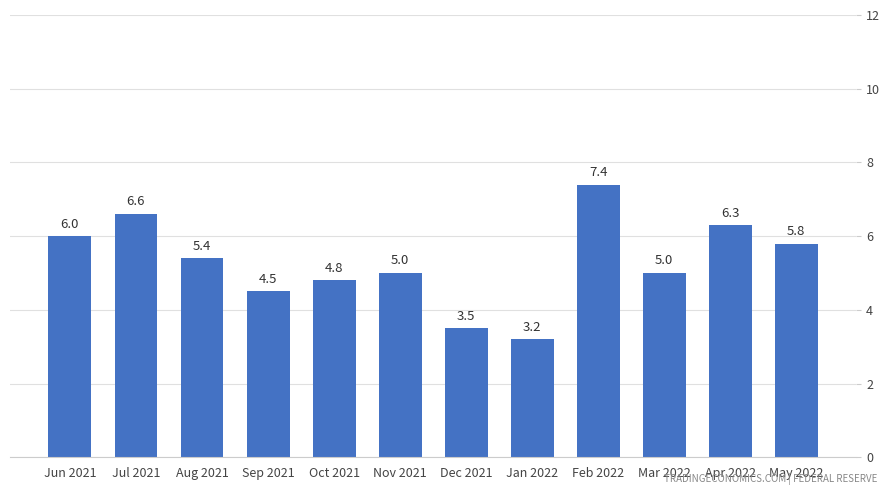

Does the chart contain any negative values?

No